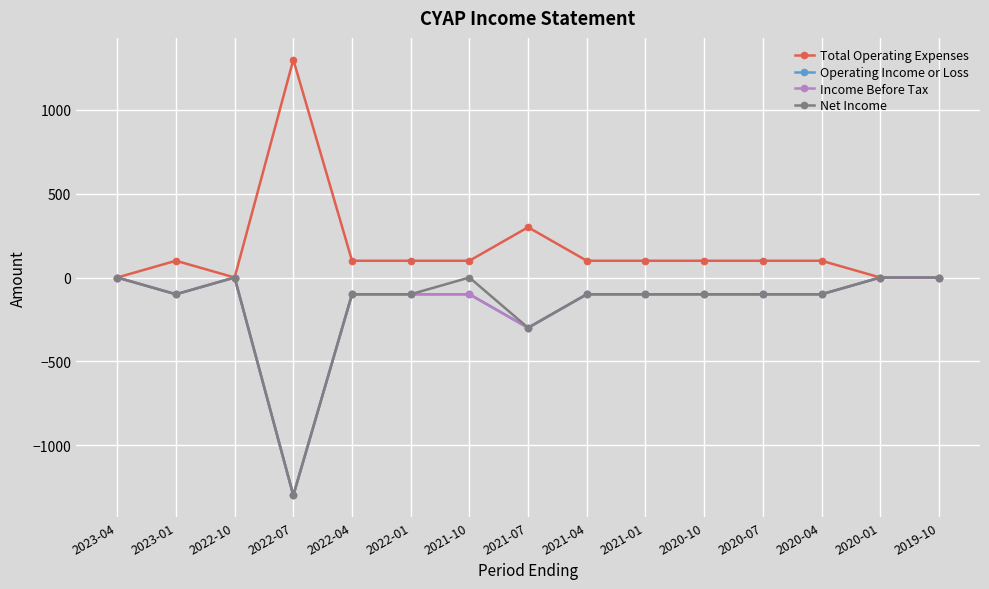

In Operating Income or Loss, how many points are lower than both neighbors (excluding endpoints)?

3